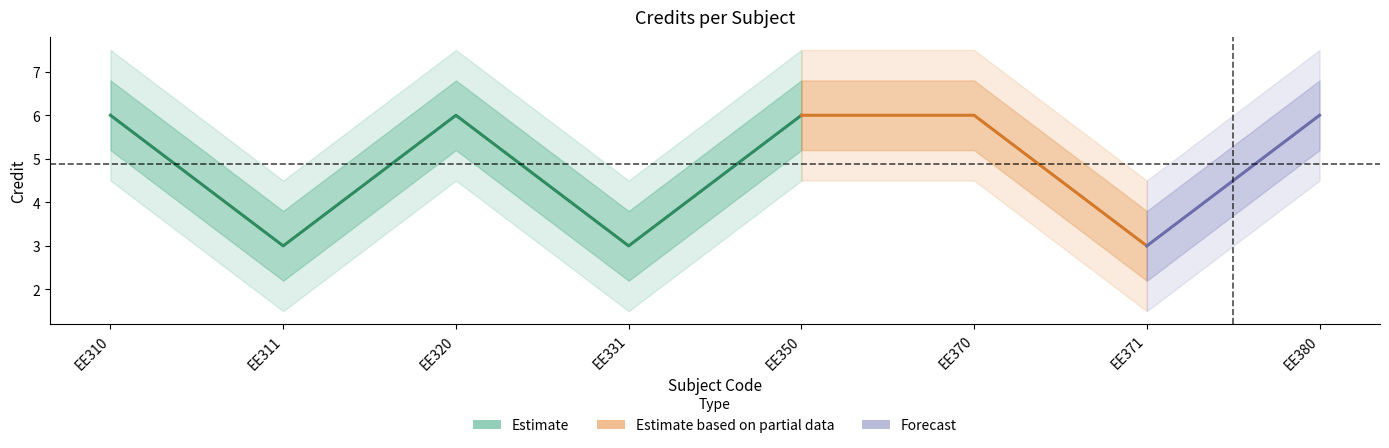

How many interior local valleys (lower than both neighbors) does the data have?

3